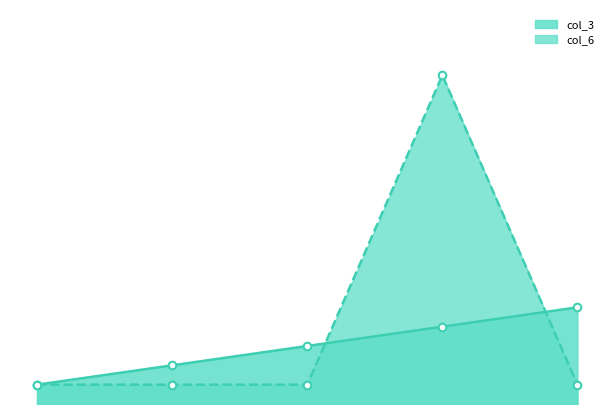

At which category is the sum across all series the highest?

3